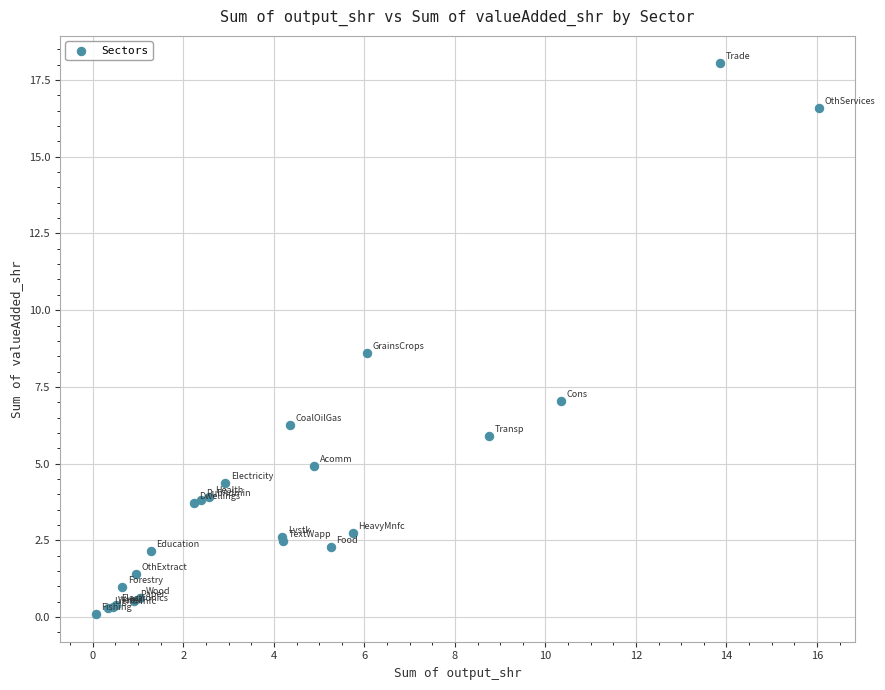

What Y value in the scatter plot is closest to 9?

8.6